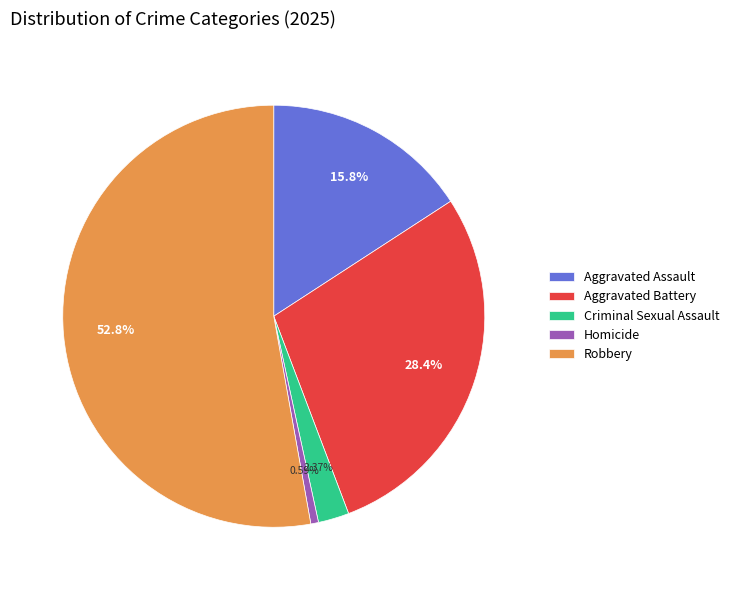

What is the smallest slice in the pie chart?

Homicide